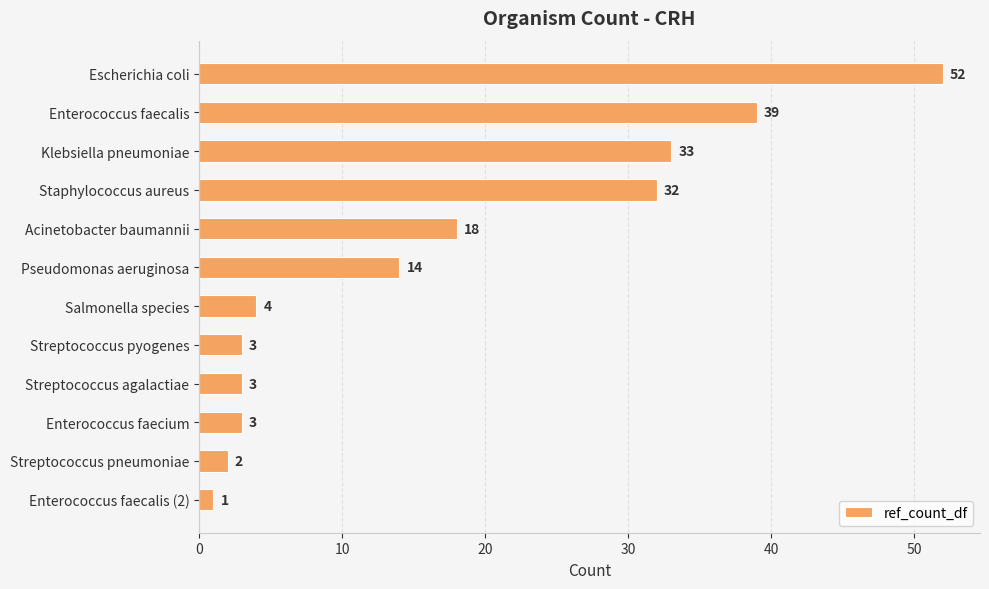

Are the bars horizontal?

Yes